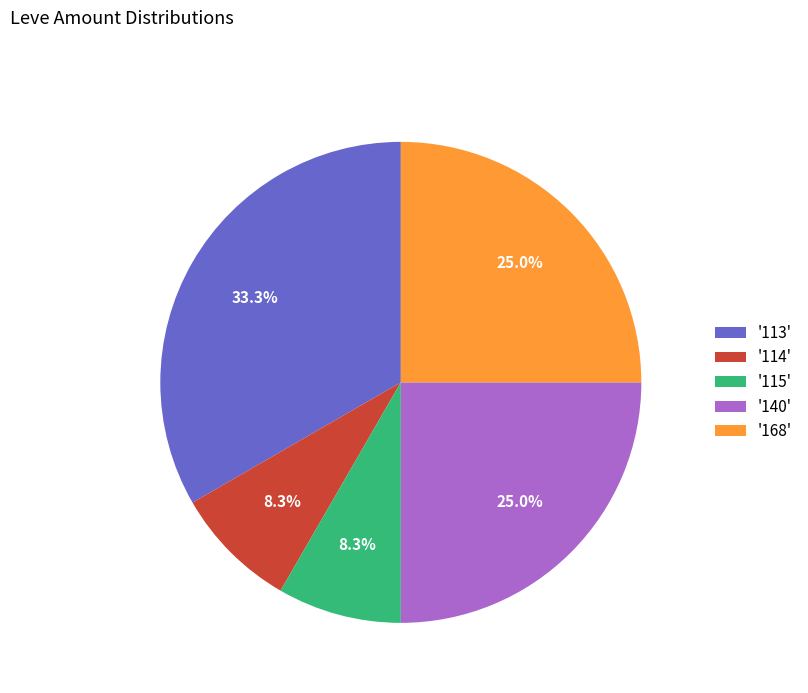

How many segments does this pie chart have?

5